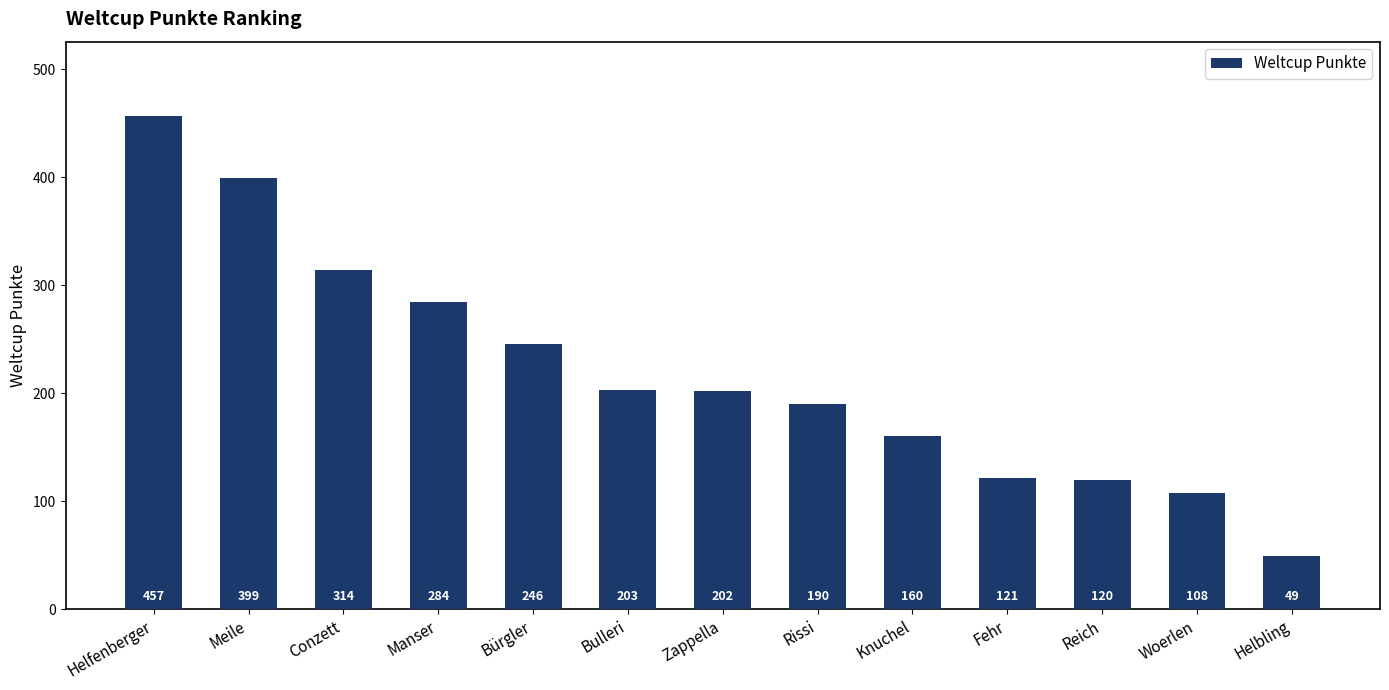

Is it true that the value at Knuchel is 160?

True